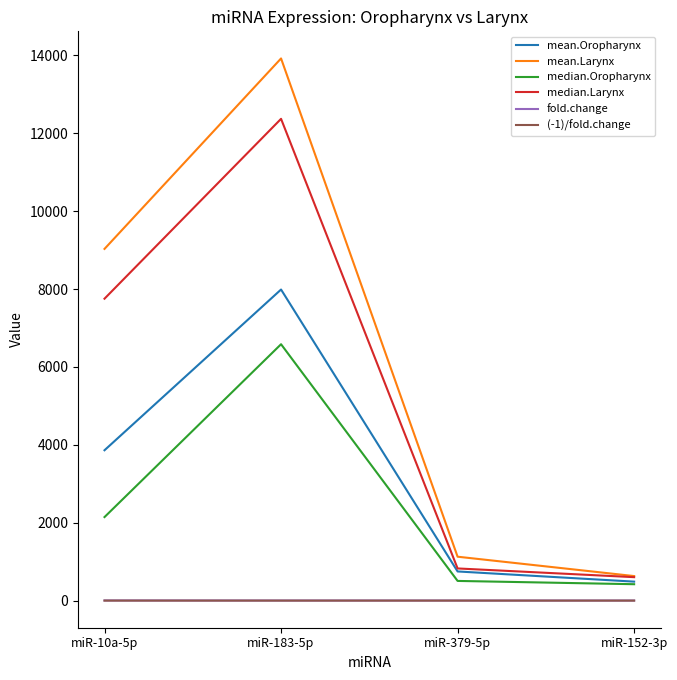

What is the minimum value for mean.Larynx?

629.6